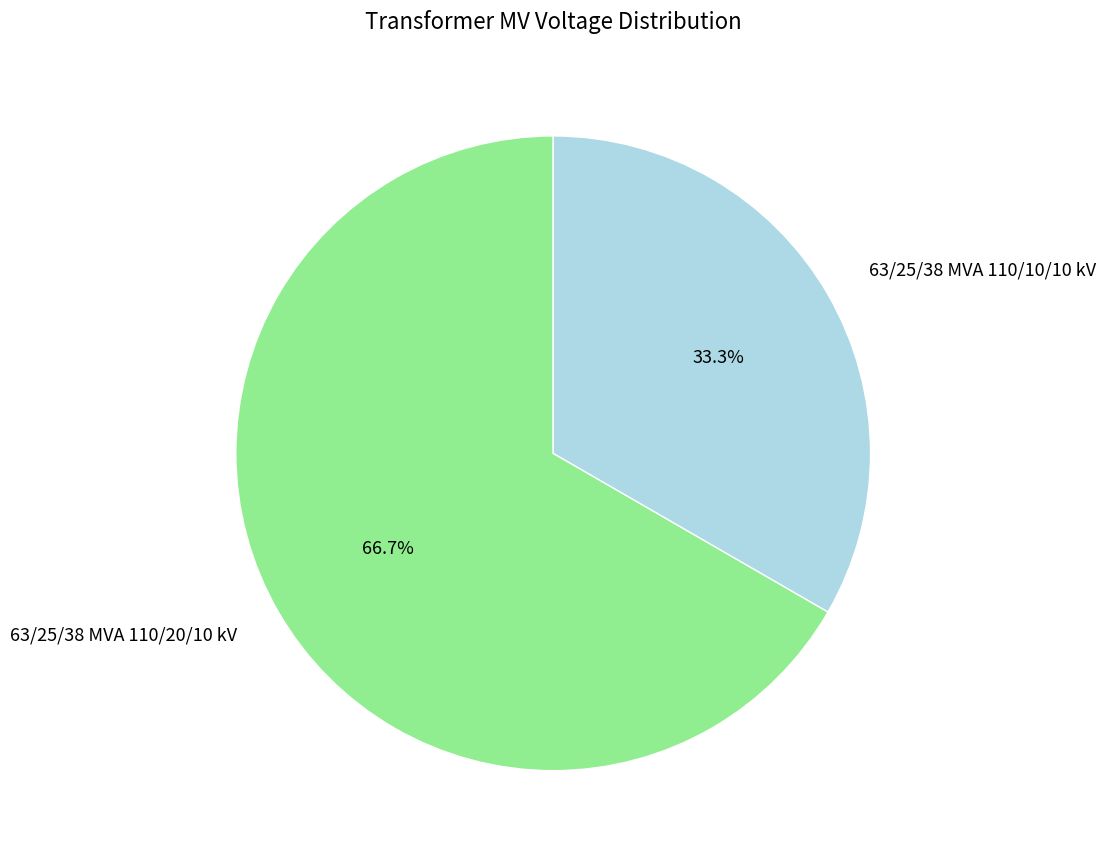

How many segments does this pie chart have?

2